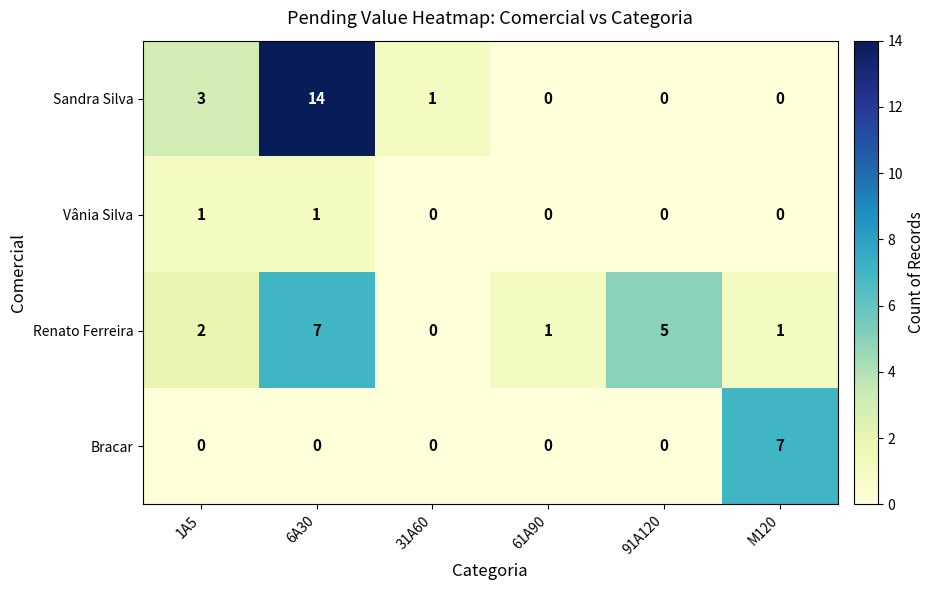

What is the maximum value for Renato Ferreira?

7